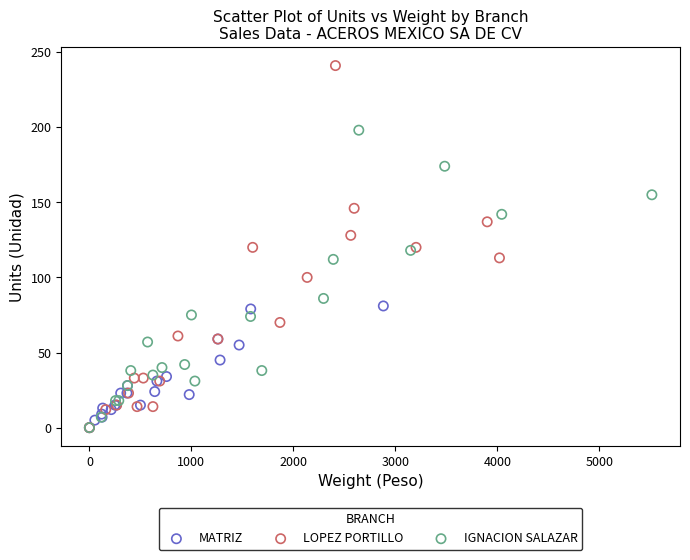

Which series reaches the maximum Y coordinate?

LOPEZ PORTILLO